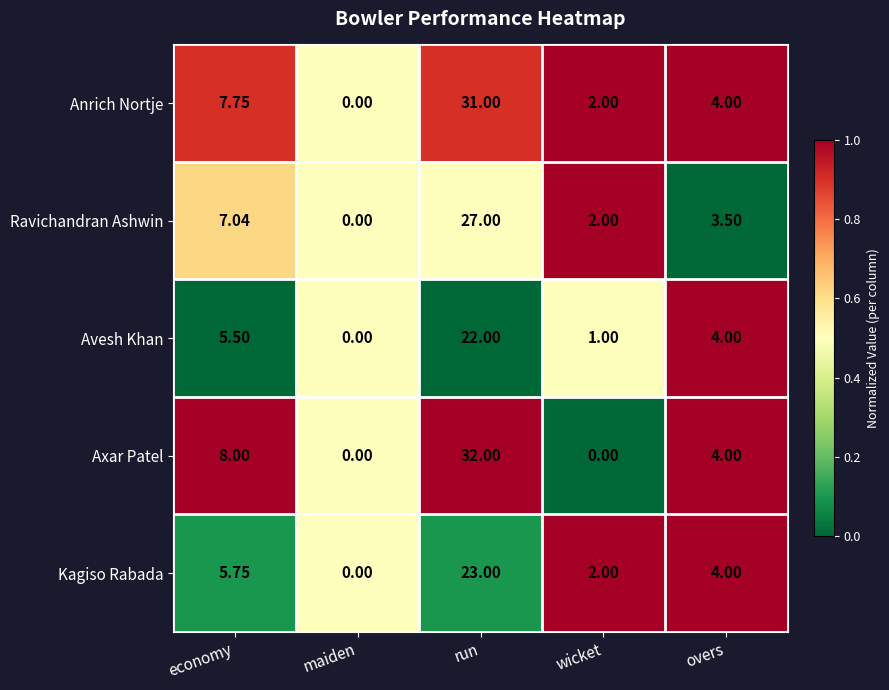

At which label does Avesh Khan reach its minimum?

maiden